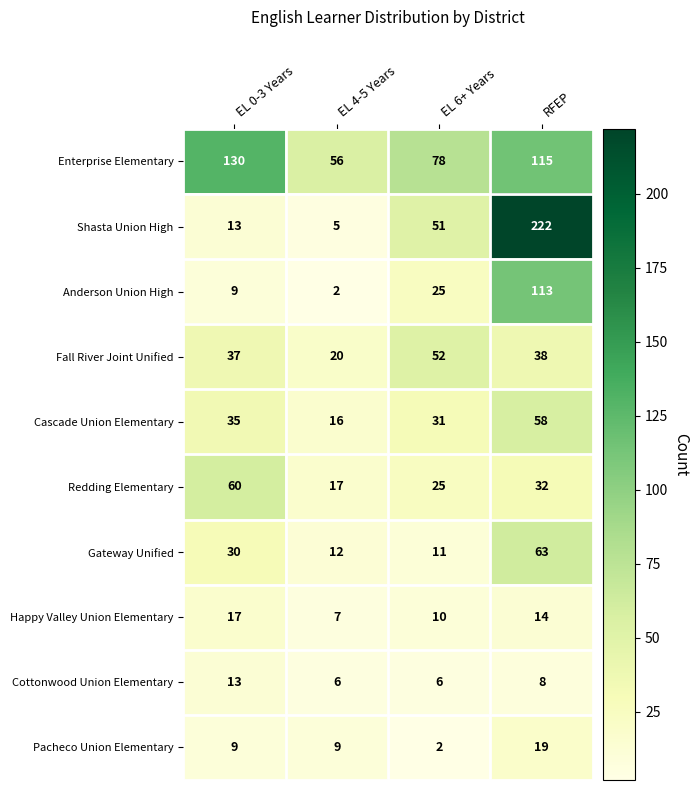

What is the smallest value displayed?

2